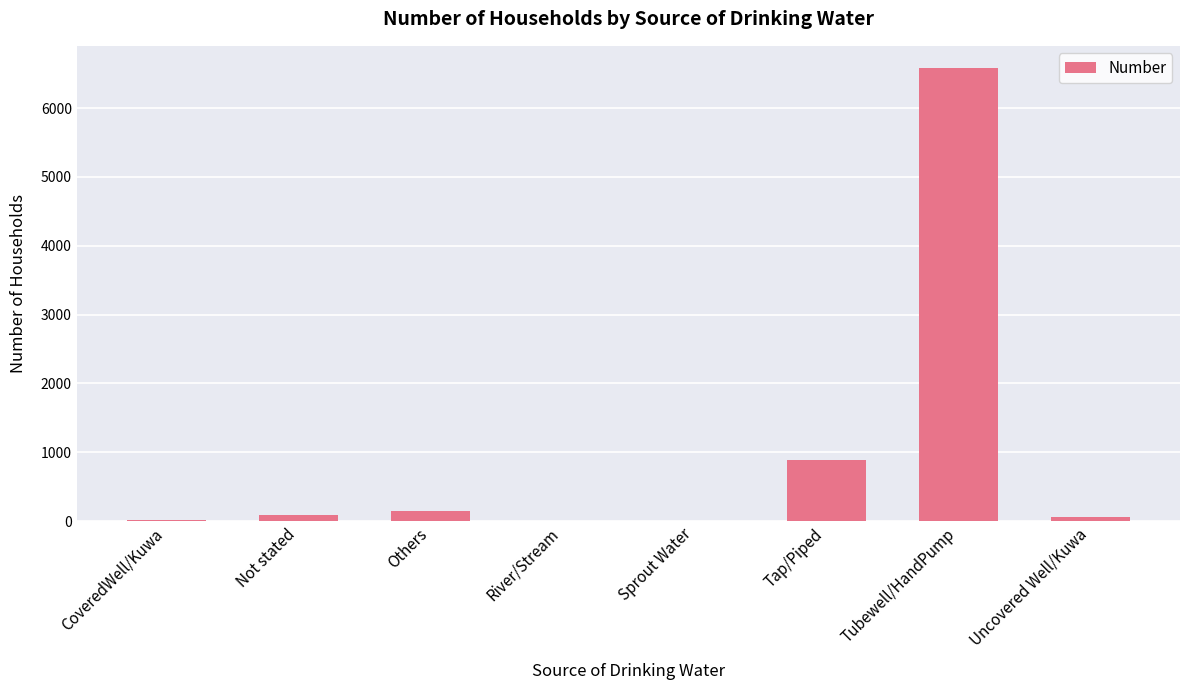

At which label is the value closest to 3287?

Tap/Piped